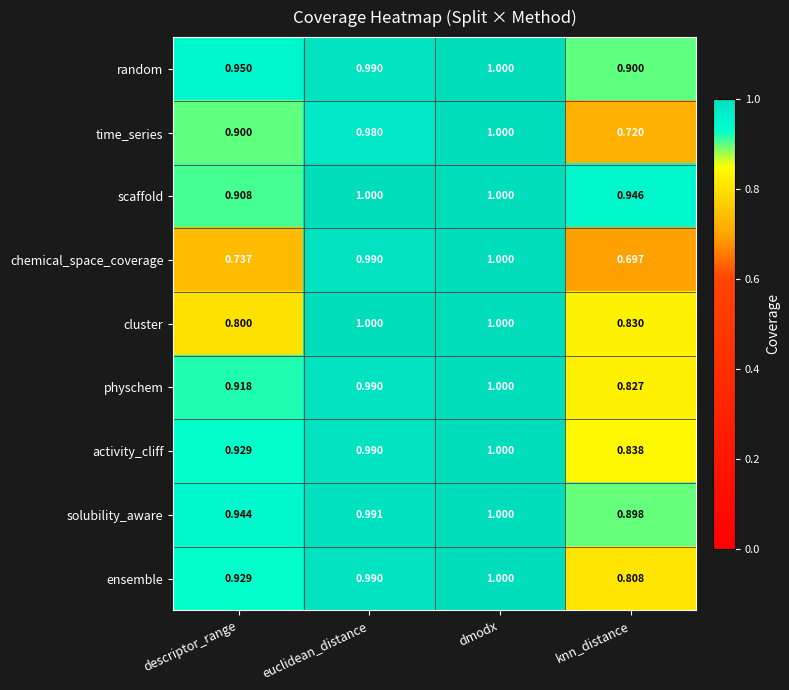

How many series are shown in this chart?

9